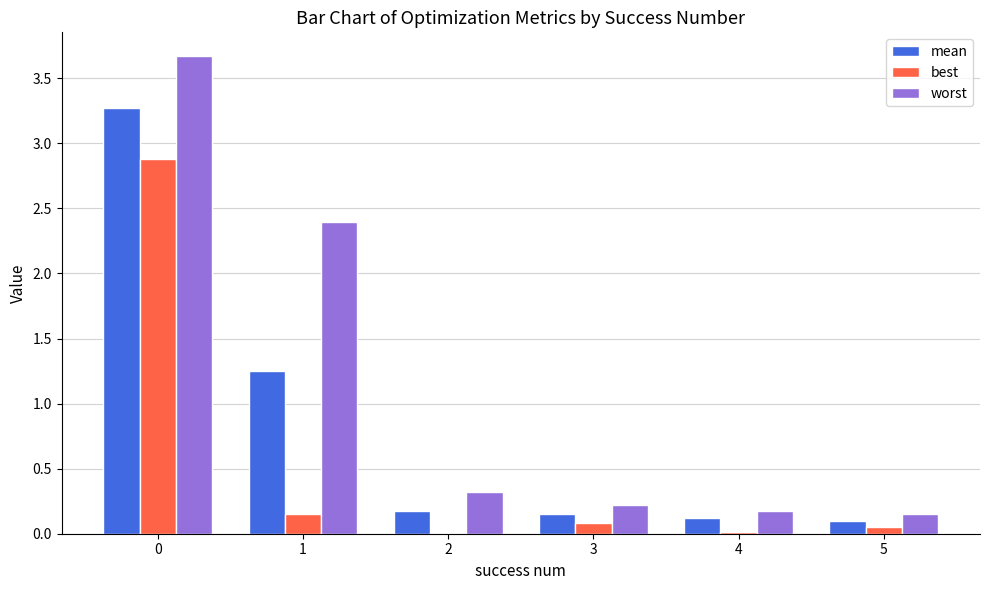

What is the total value across all series at 3?

0.5